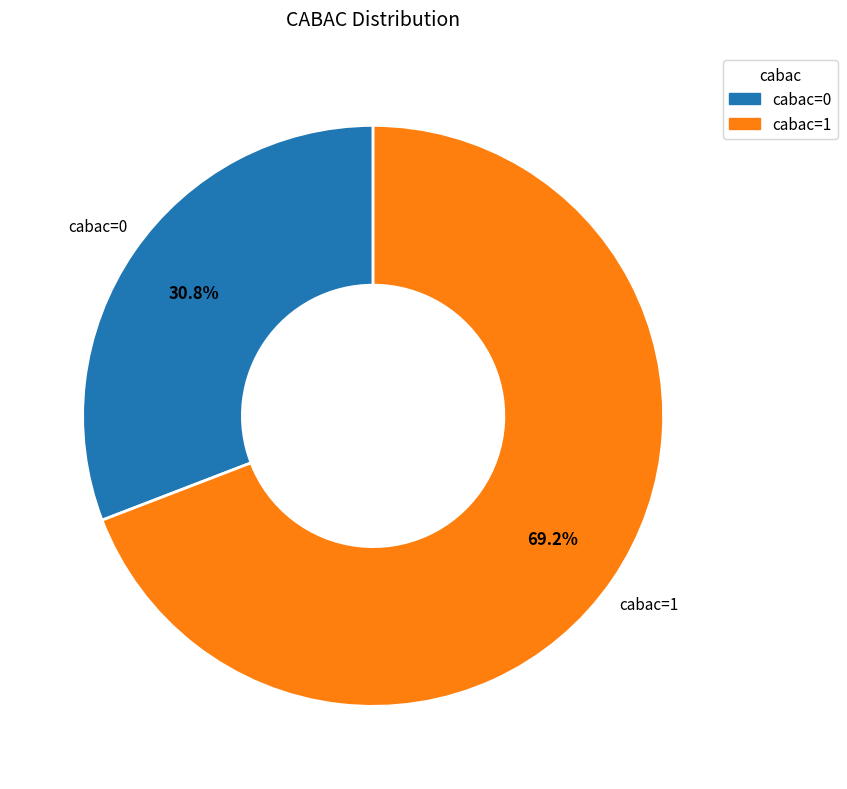

Is there any slice that represents more than half of the pie?

Yes